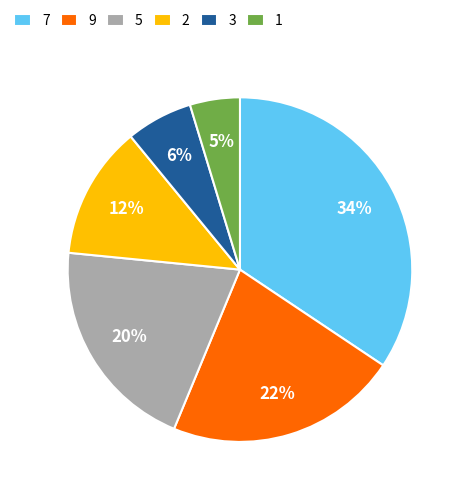

Rank the categories by value from highest to lowest.

7, 9, 5, 2, 3, 1